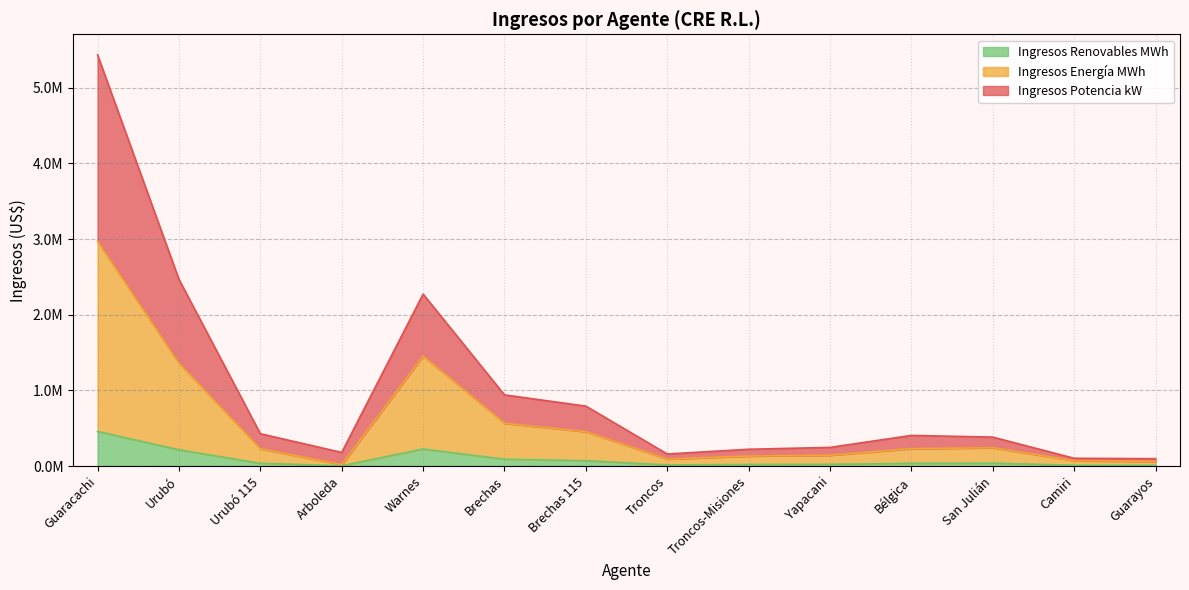

True or false: Ingresos Renovables MWh has a value of 36248.7 at Urubó 115.

True